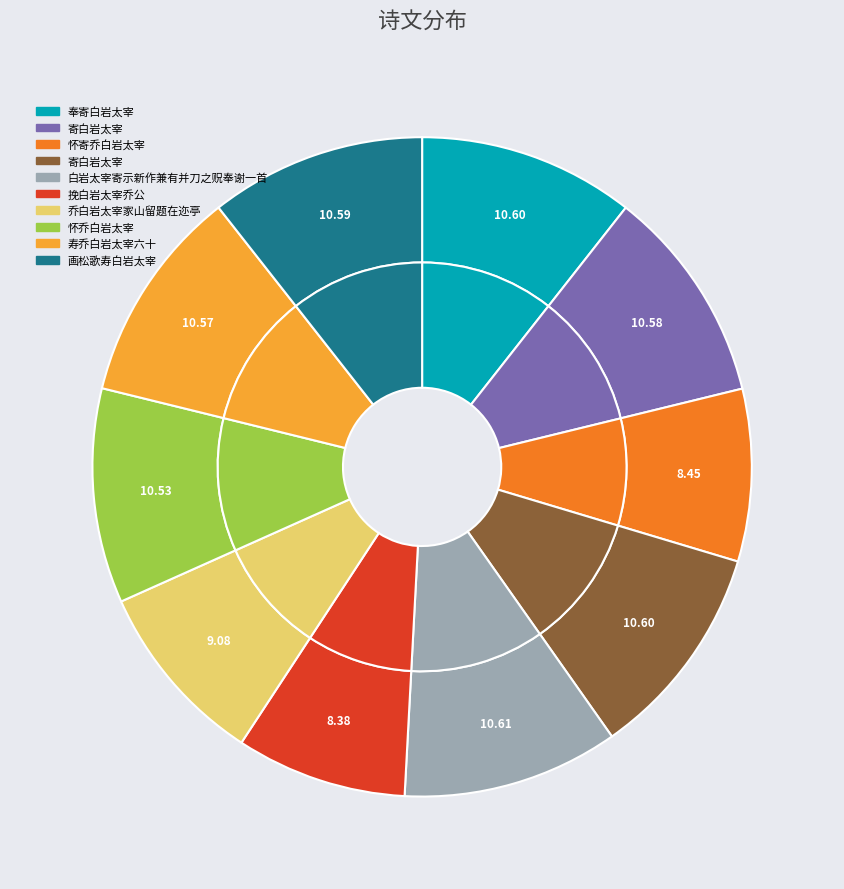

To the nearest percent, what is the difference between the largest and smallest slice percentages?

2%